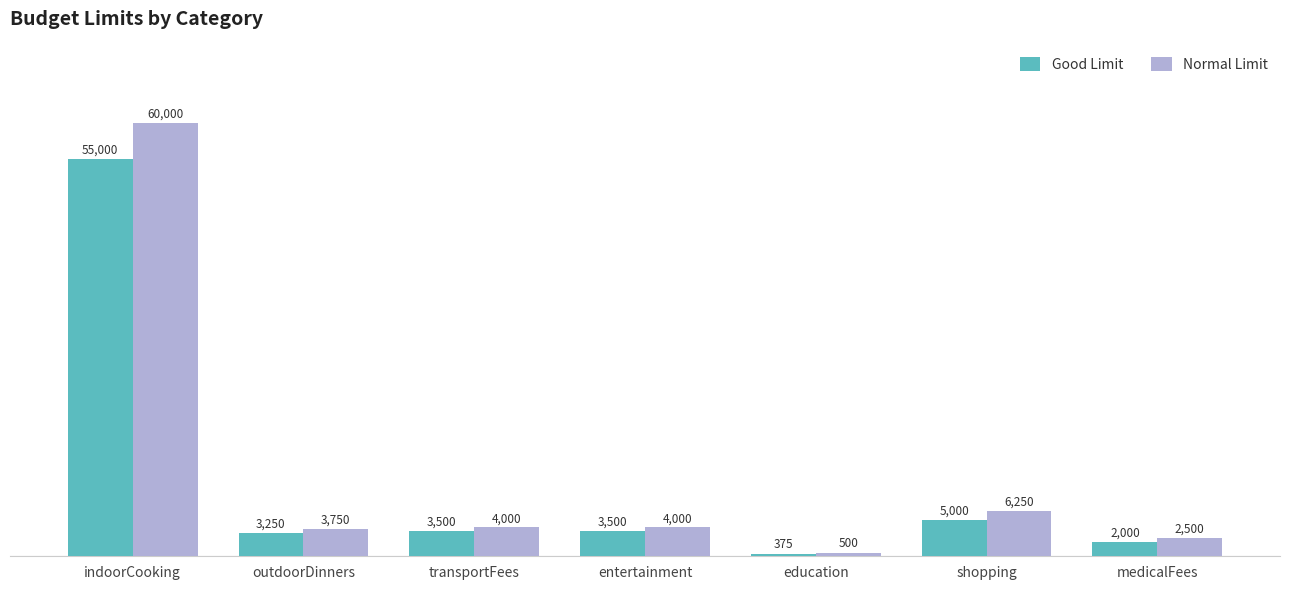

What is the minimum value for Normal Limit?

500